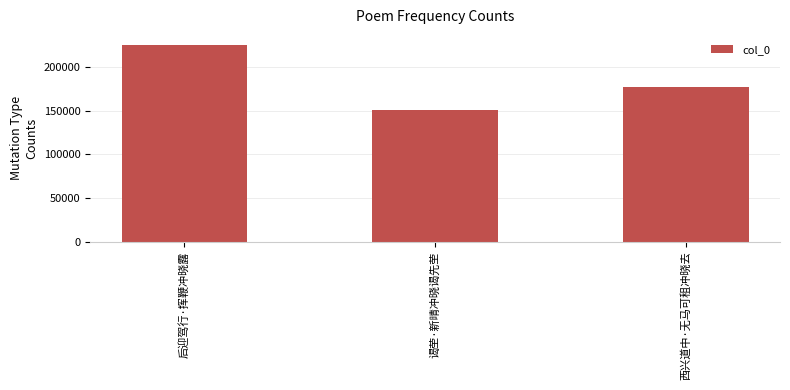

List the labels in order of value, smallest first.

谒茔·新晴冲晓谒先茔, 西兴道中·无马可租冲晓去, 后迎驾行·挥鞭冲晓露